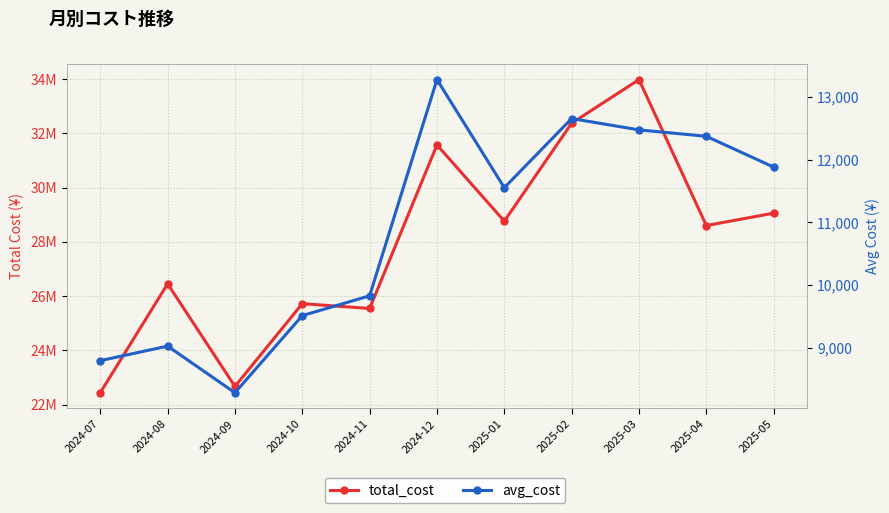

At which category is the sum across all series the highest?

2025-03